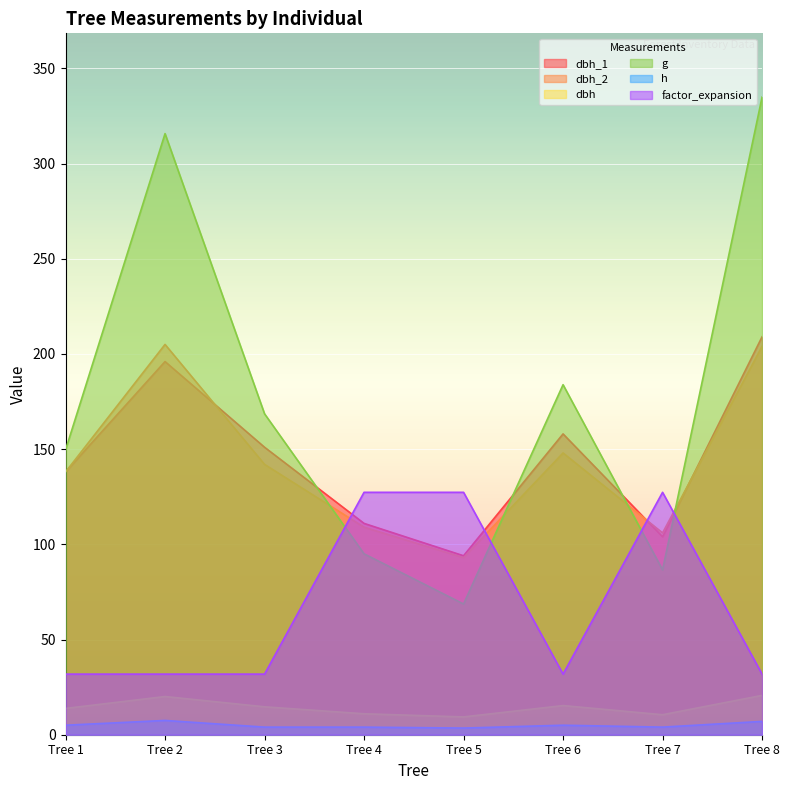

At which category does factor_expansion reach its first local peak?

Tree 7